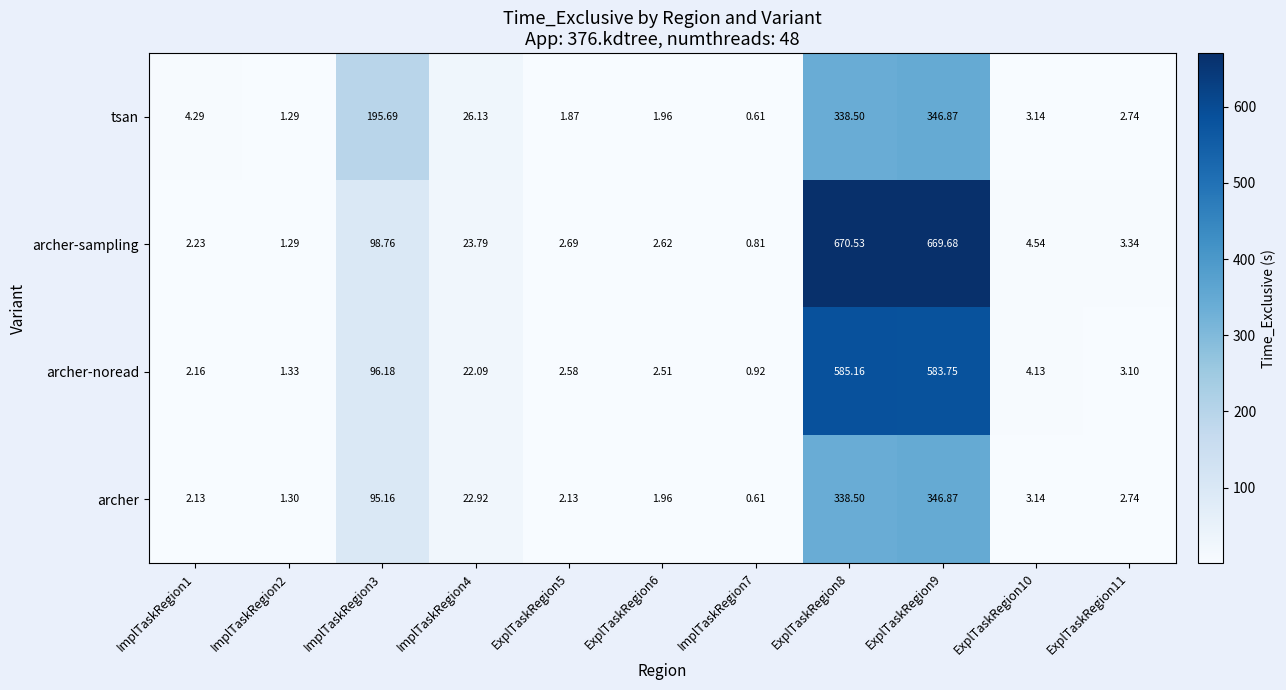

Which series has the largest total across all categories?

archer-sampling